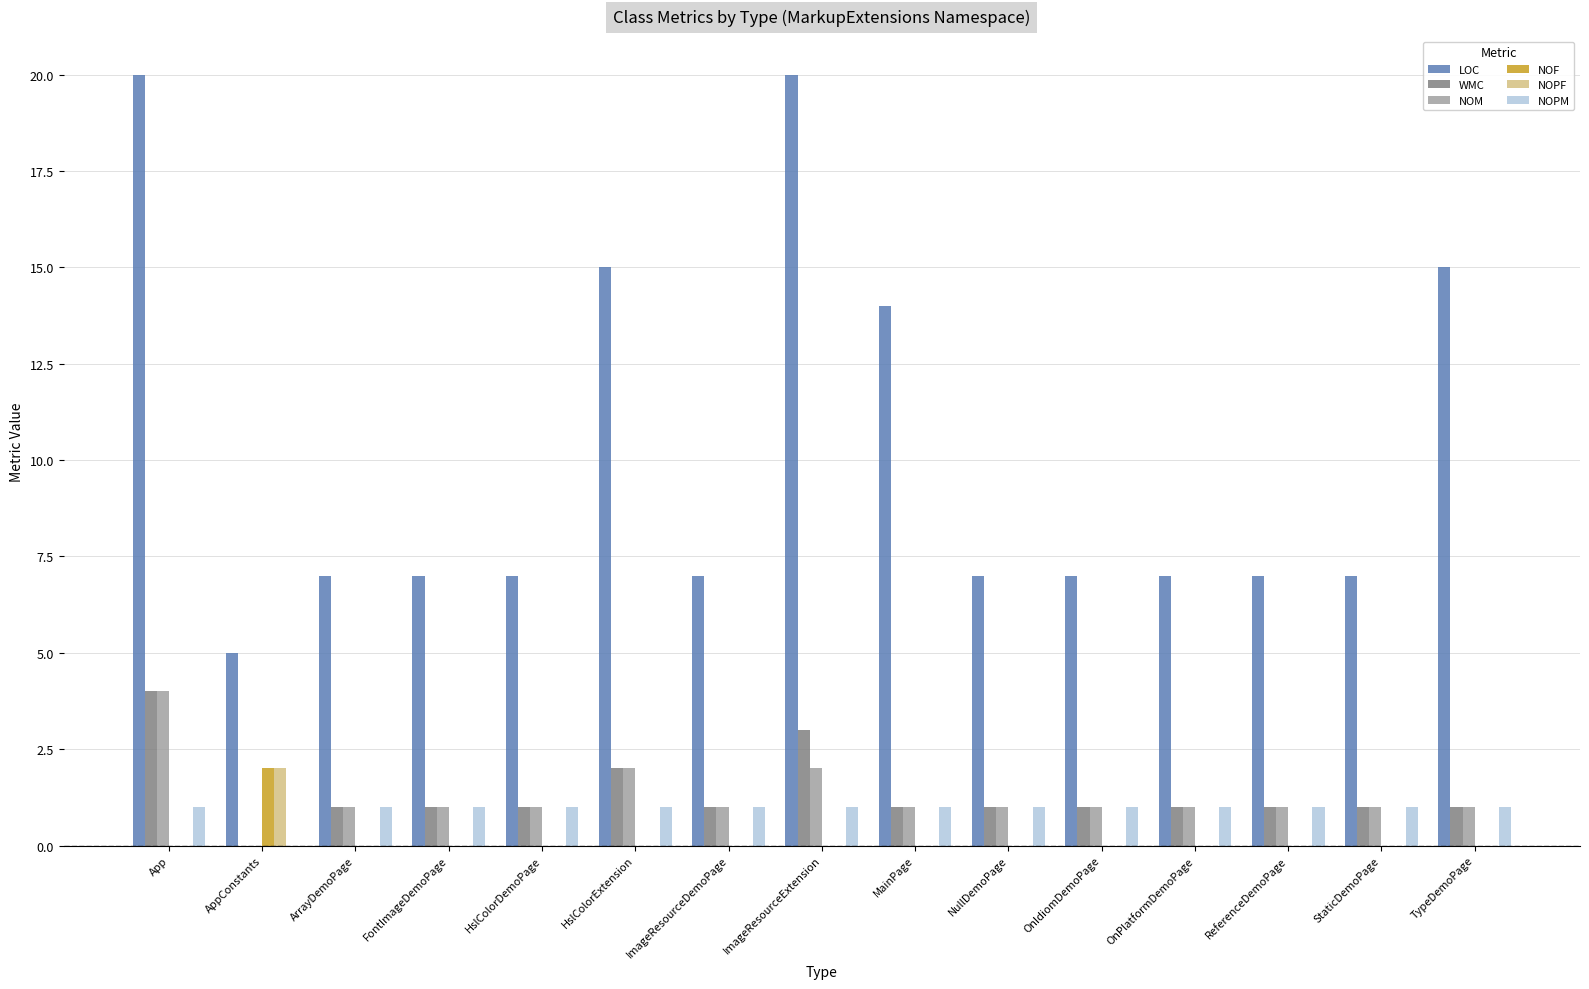

At which category is the sum across all series the highest?

App